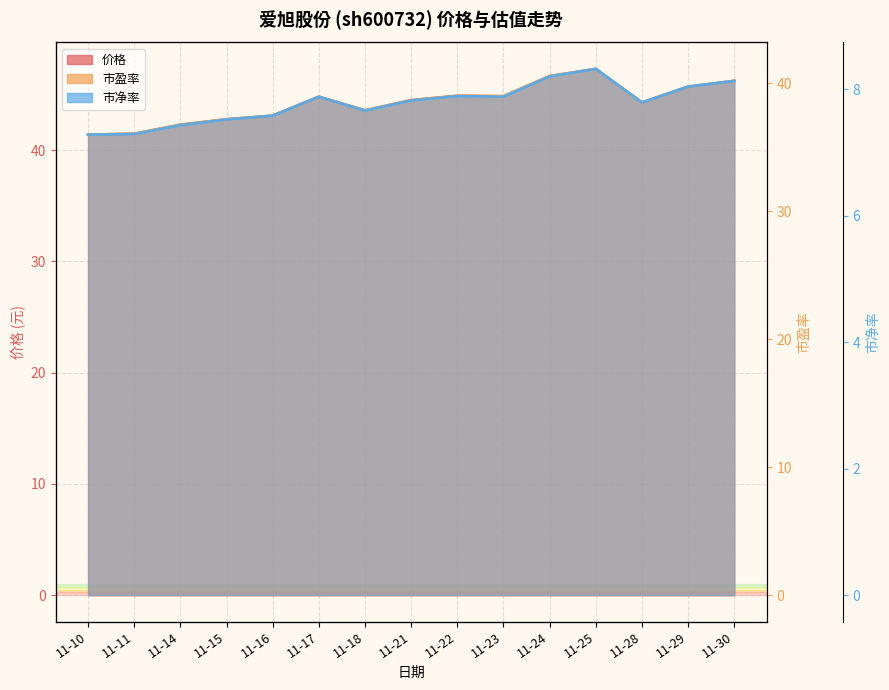

What is the difference between the second highest and second lowest values in the 市盈率 series?

4.5